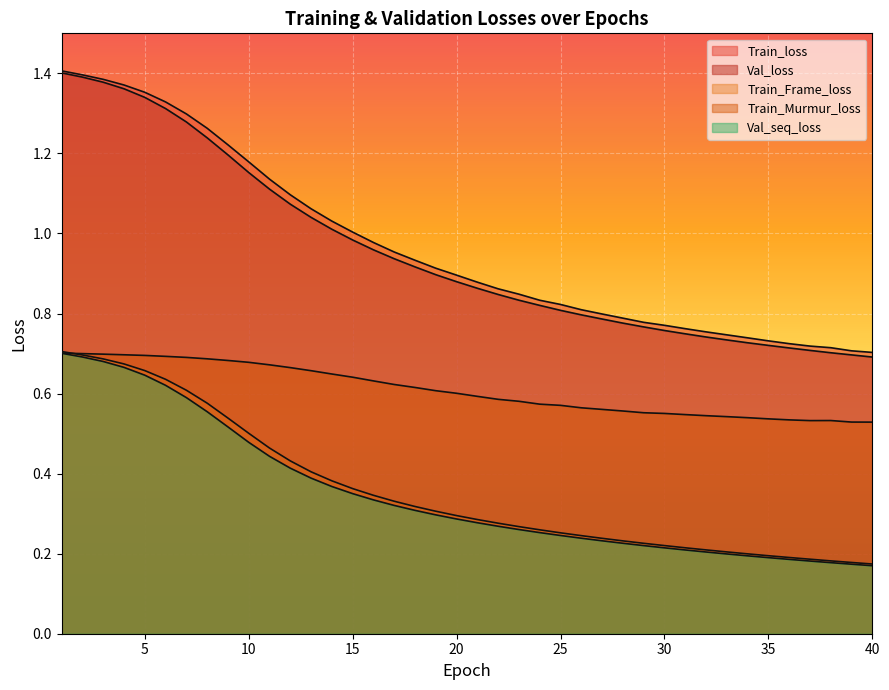

Read the Val_seq_loss value at 16.

0.3